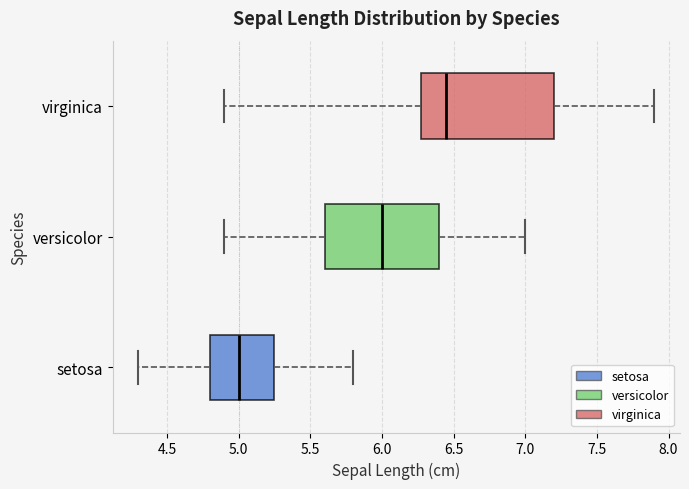

Comparing the boxes themselves (not the whiskers), which one is the widest?

virginica